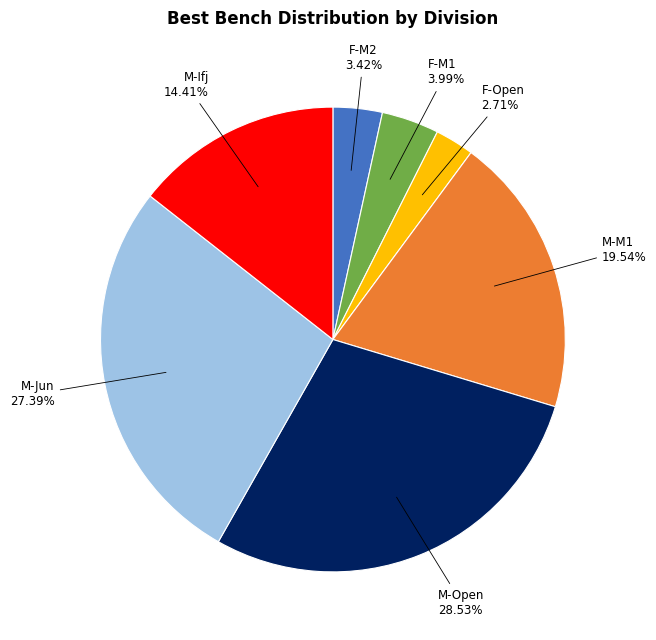

Count the number of slices in the pie.

7